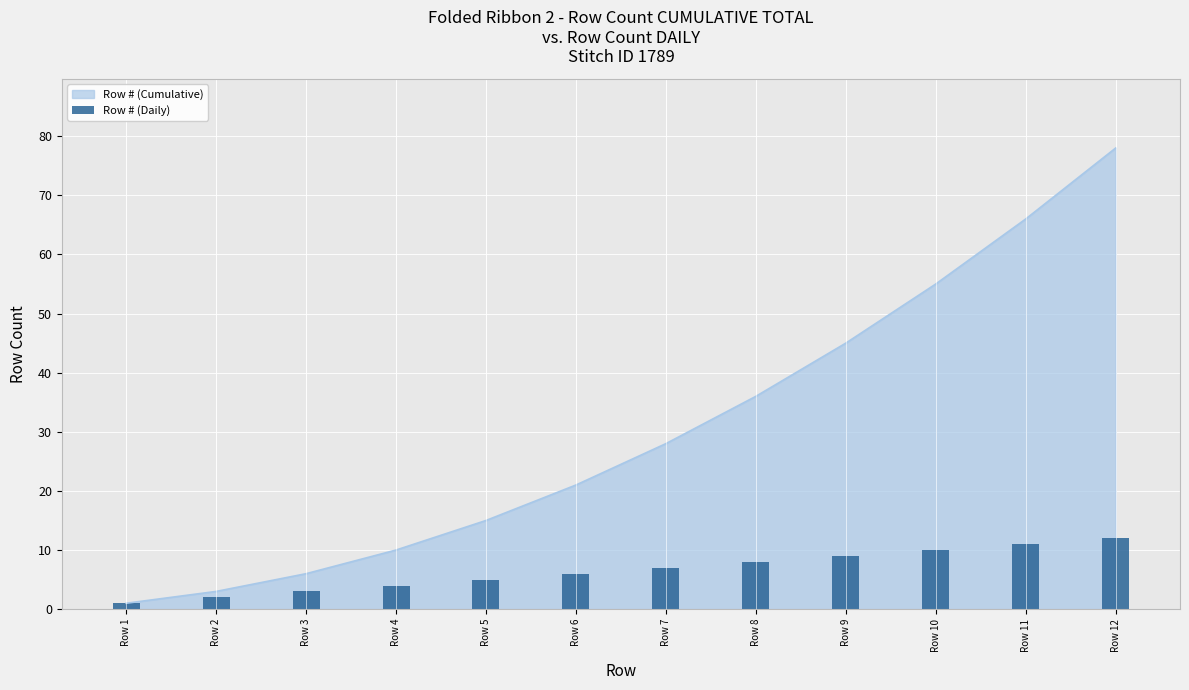

What is the smallest value displayed?

1